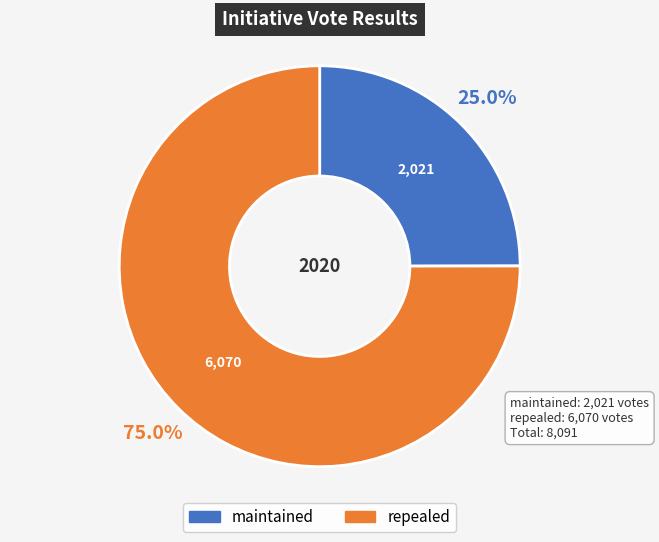

Combined, what portion of the pie is repealed and maintained?

100.0%